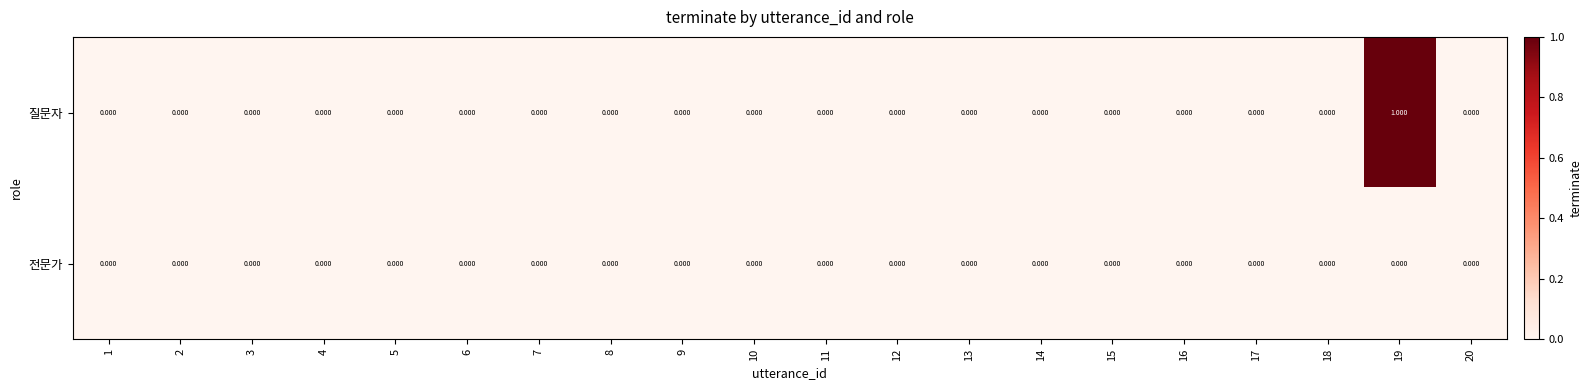

How many data points in 질문자 are above 0?

1